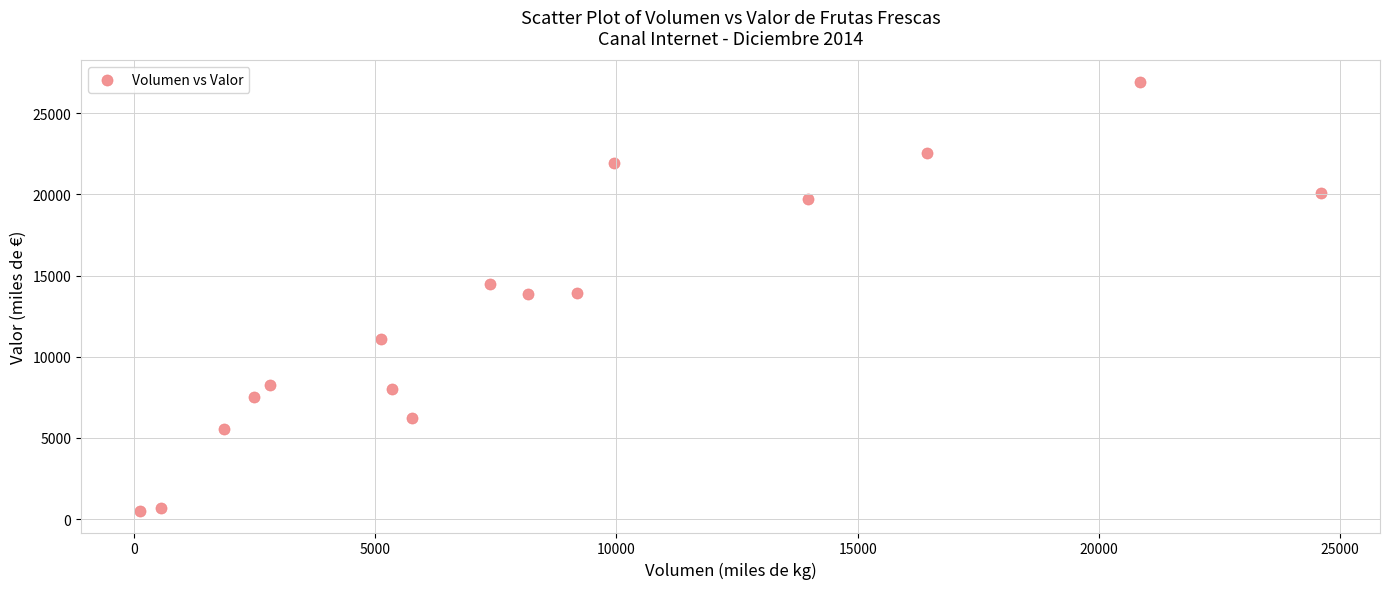

What is the range of X values (max minus min)?

24478